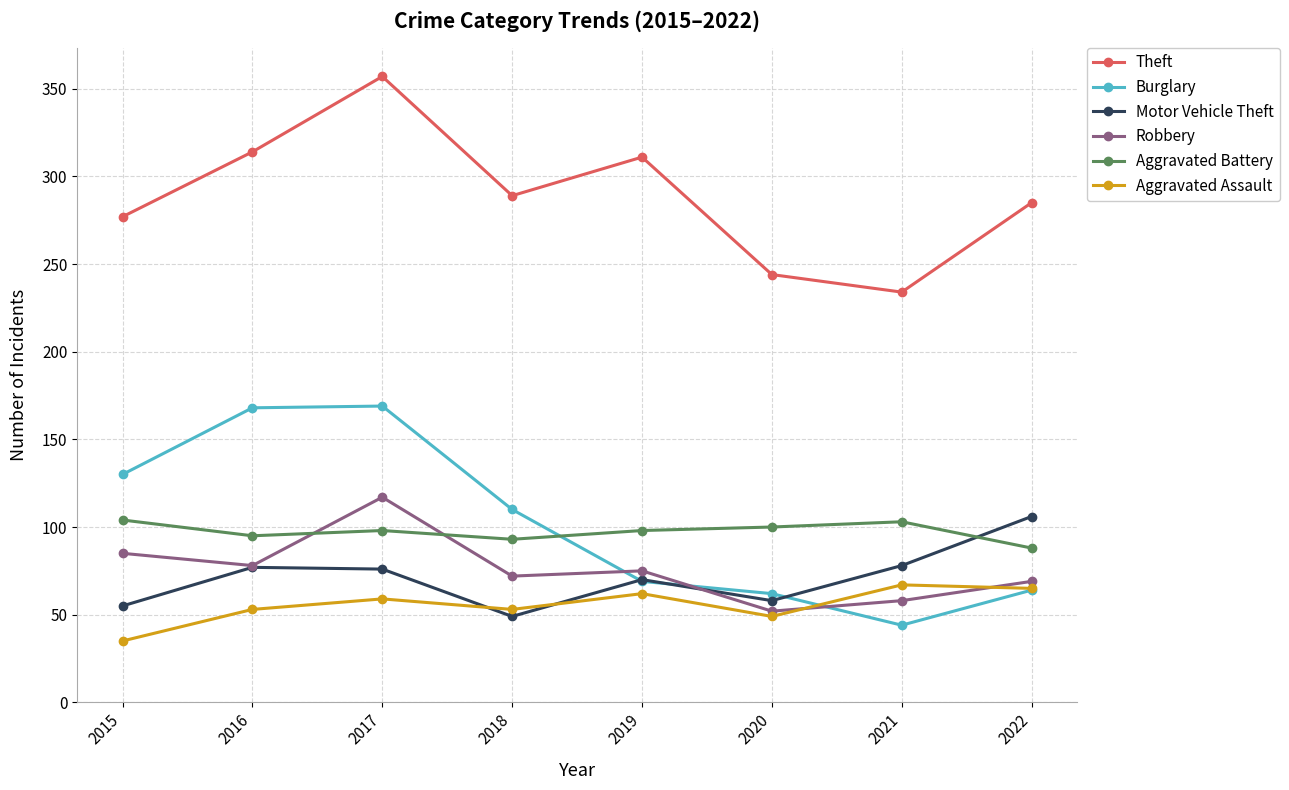

In Aggravated Assault, how many points are lower than both neighbors (excluding endpoints)?

2